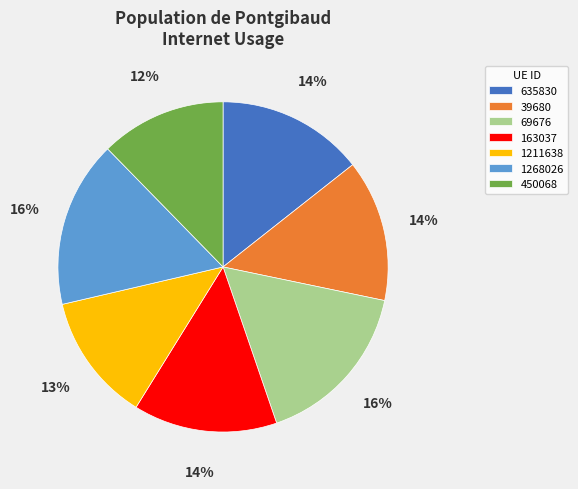

Is there a majority slice in this chart?

No